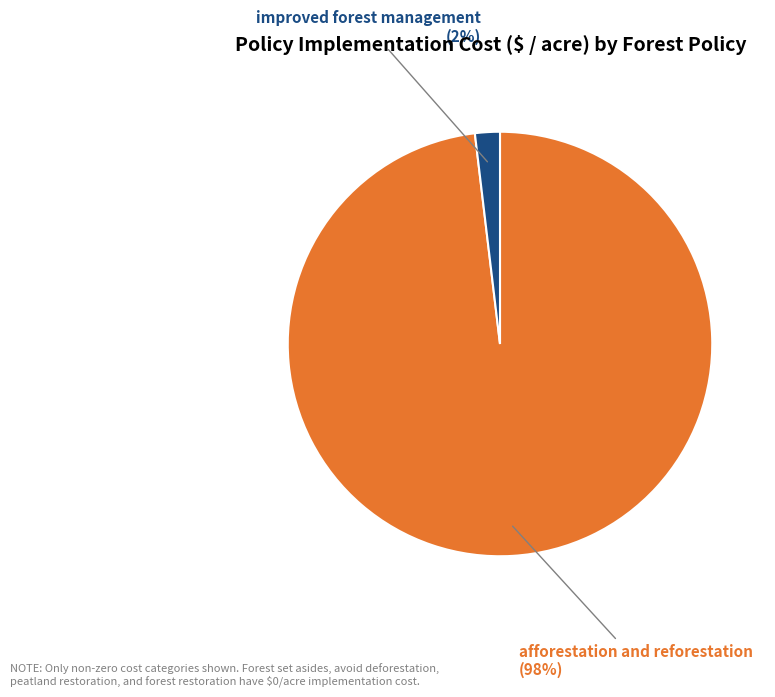

Is the sum of afforestation and reforestation and improved forest management greater than half?

Yes